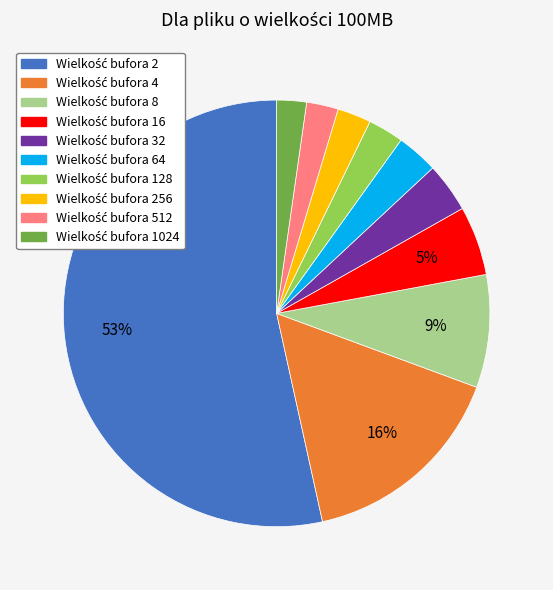

To the nearest percent, what is the average slice percentage?

10%